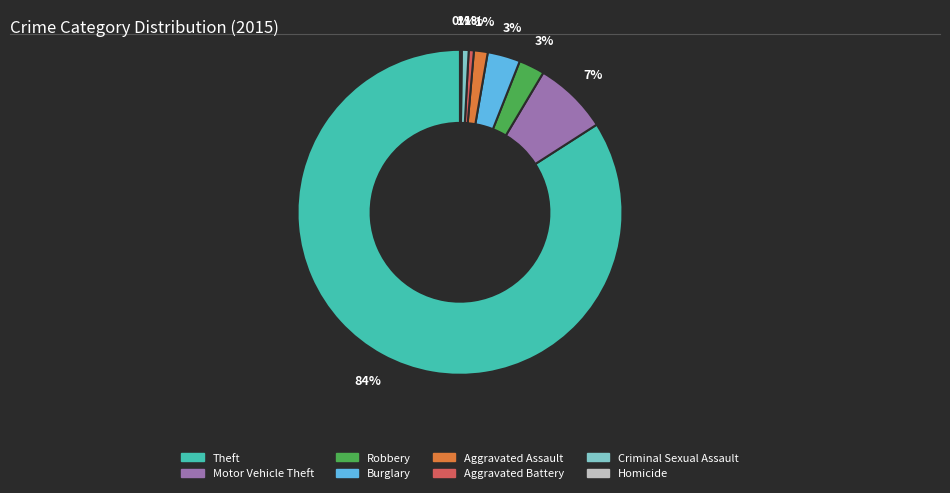

Combined, do Theft and Criminal Sexual Assault account for over 50%?

Yes